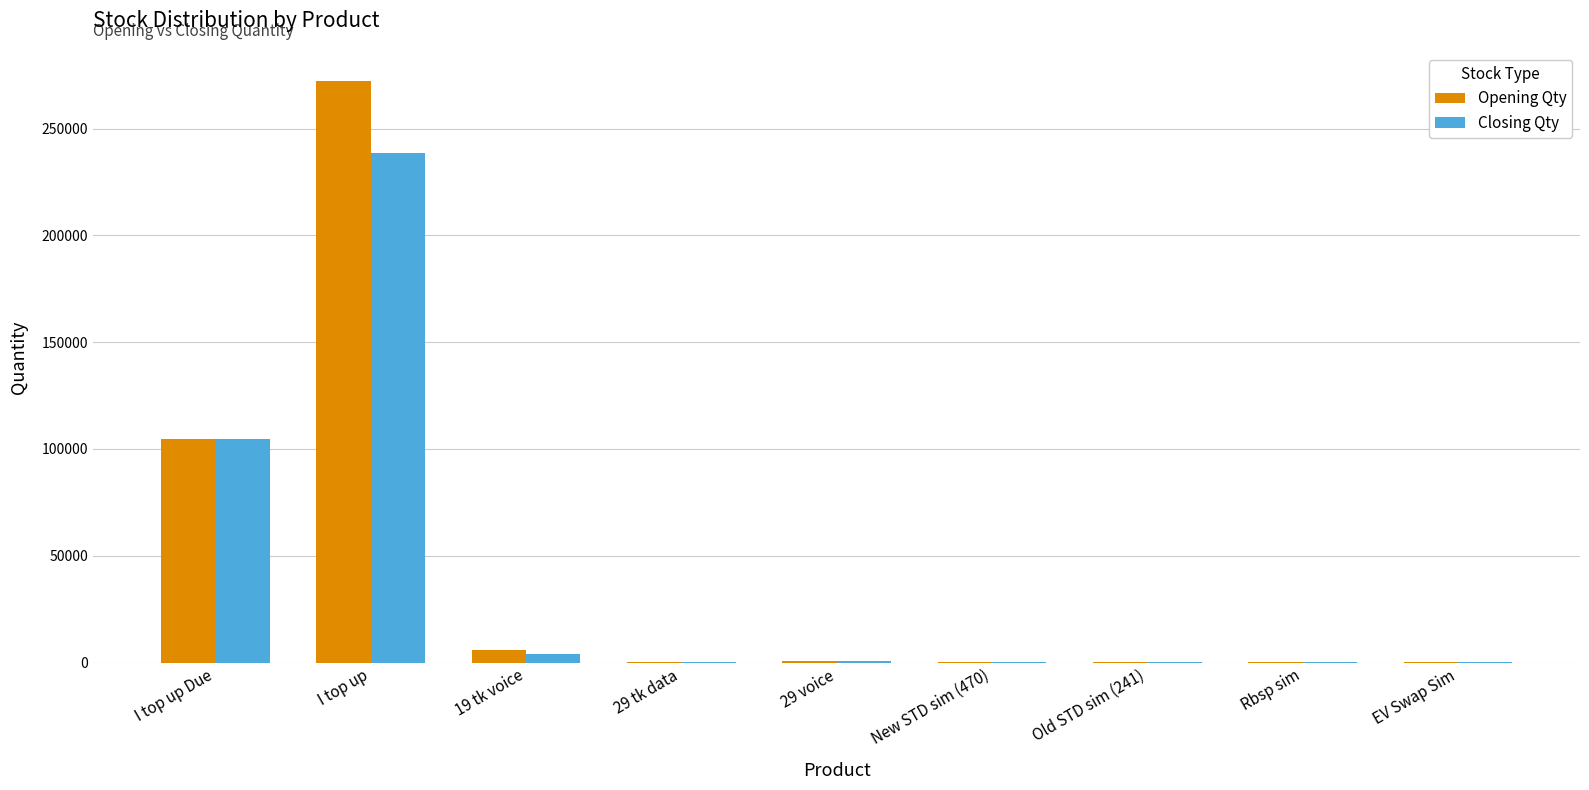

What is the greatest value displayed?

272209